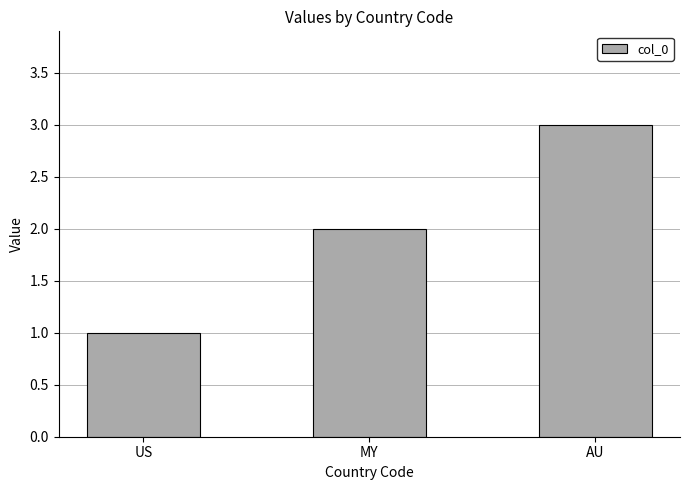

List the labels in order of value, largest first.

AU, MY, US